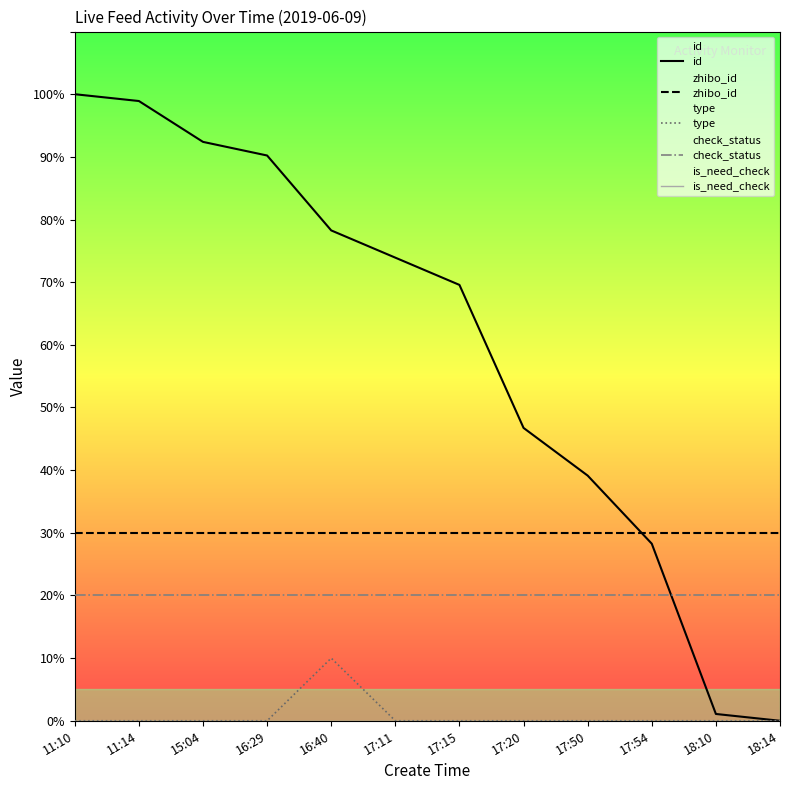

What position from the right is 11:10?

12